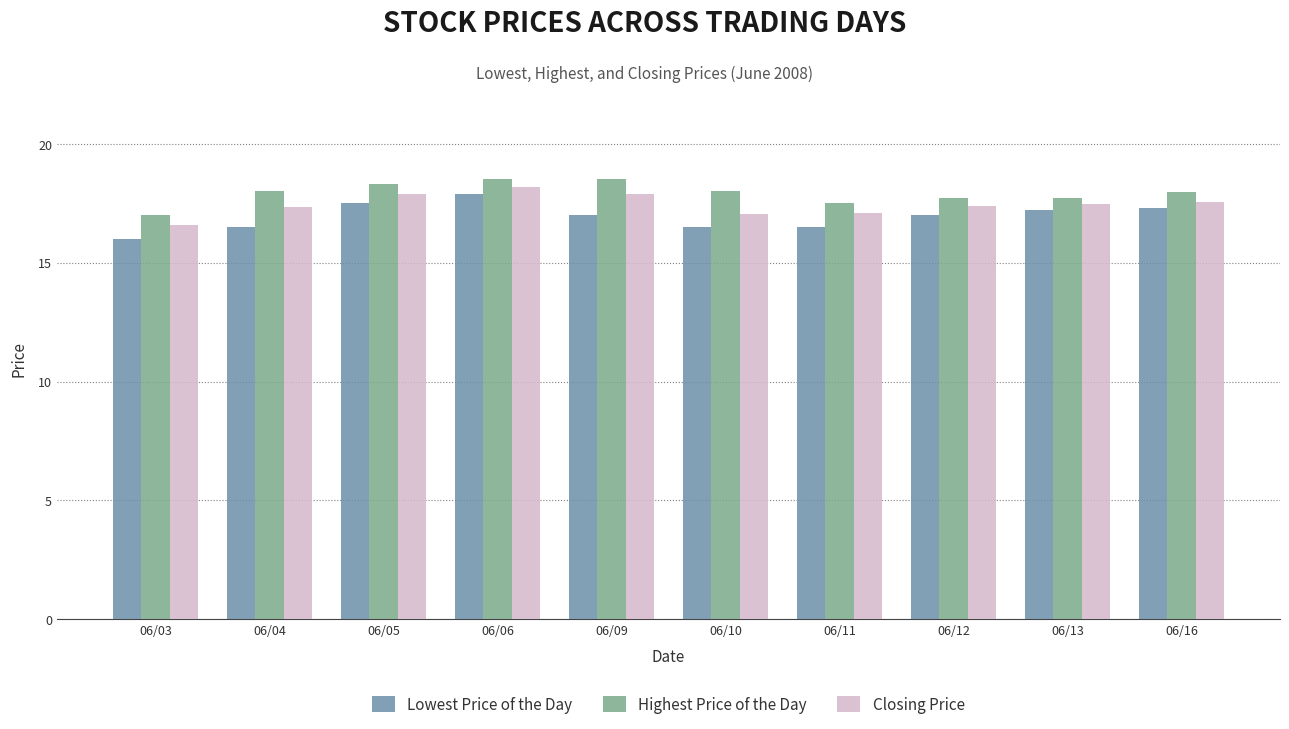

What is the total value across all series at 06/16?

52.8